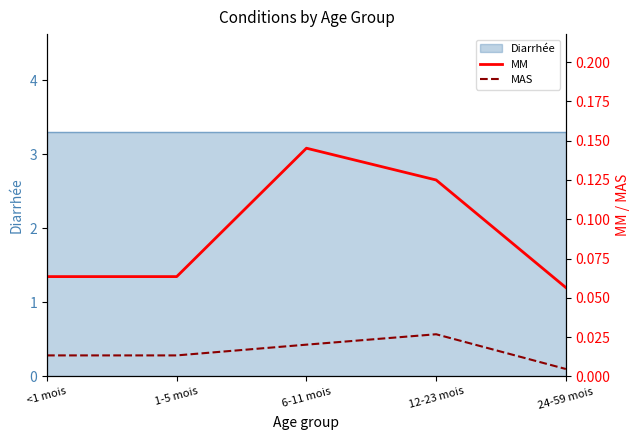

How many lines are shown in the chart?

2